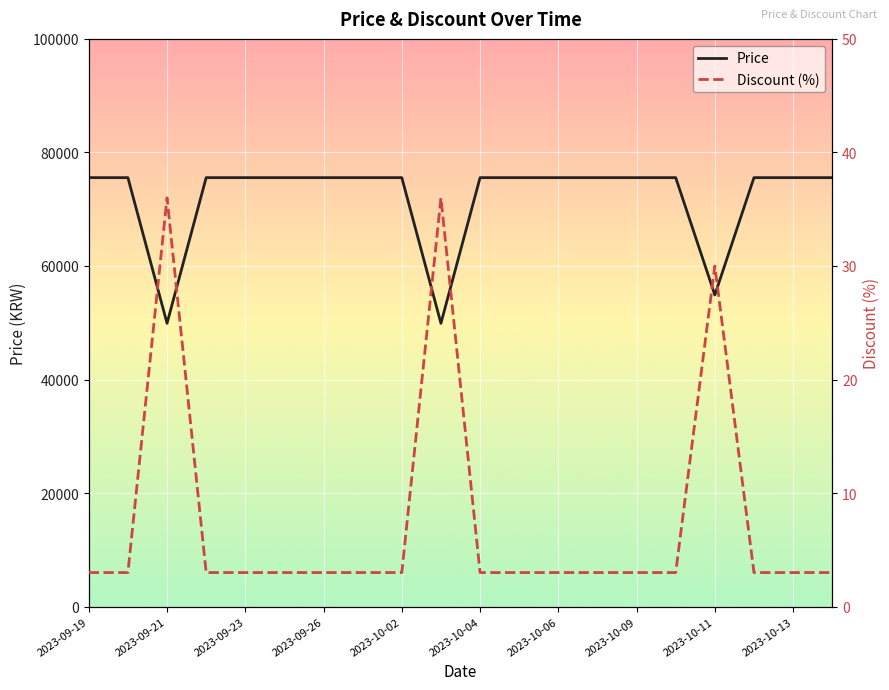

What is the lowest value of the Price series?

49900